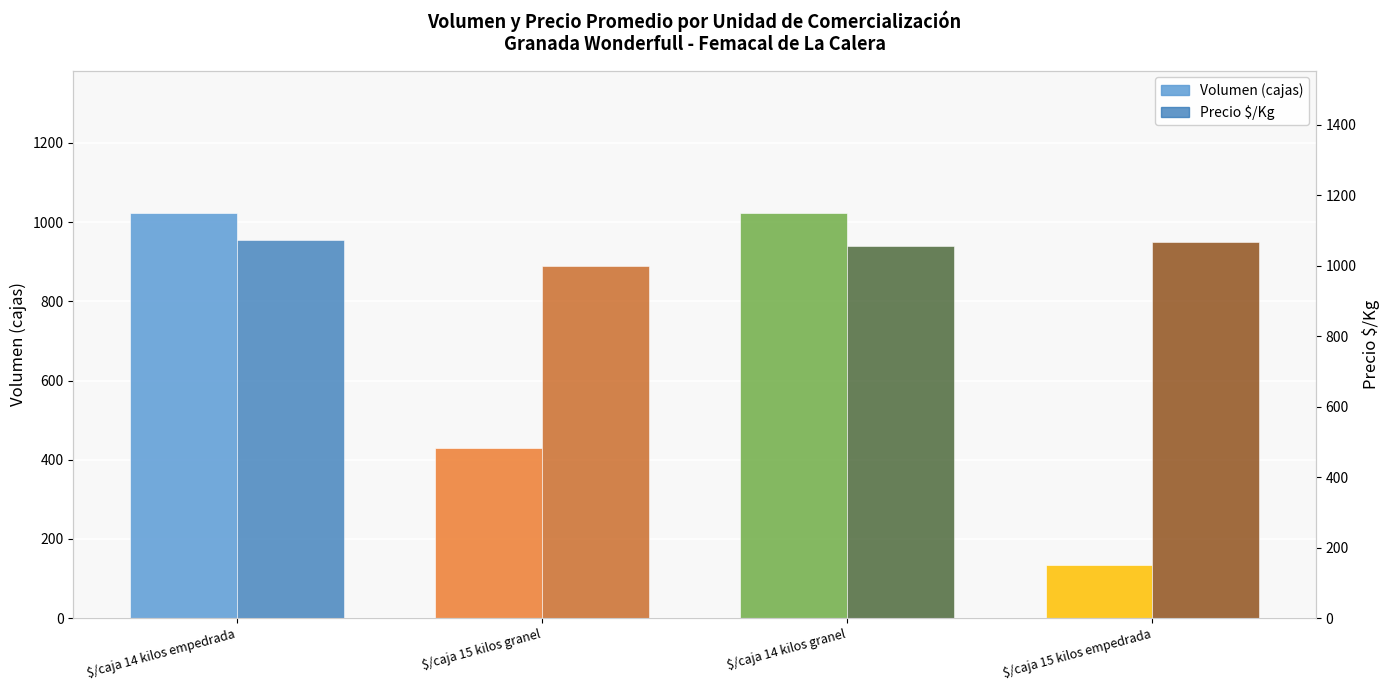

Reading right to left, transcribe all the data shown in this chart.

Volumen: 134	1024	430	1024
Precio $/Kg: 1067	1057	1000	1072